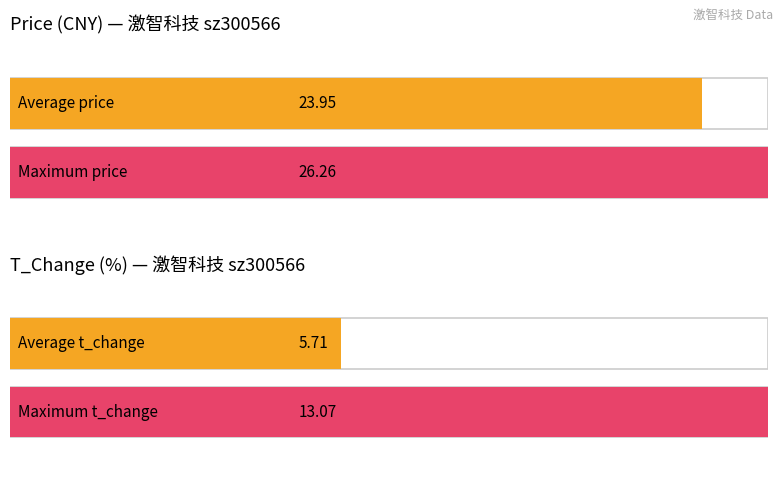

Are the bars grouped side by side (vs. stacked)?

Yes